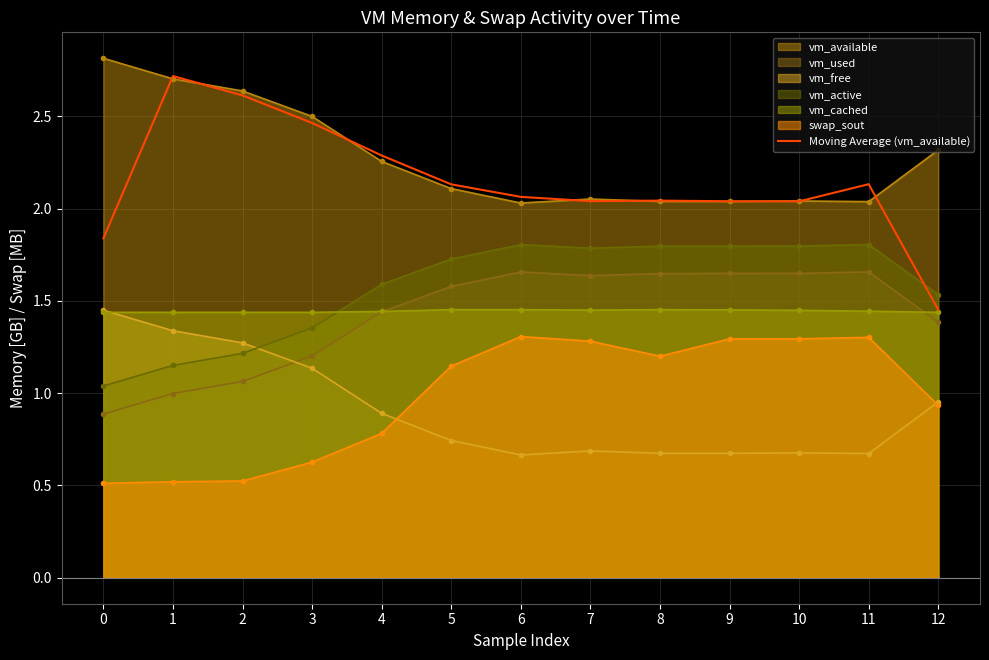

Where is the first local minimum?

7